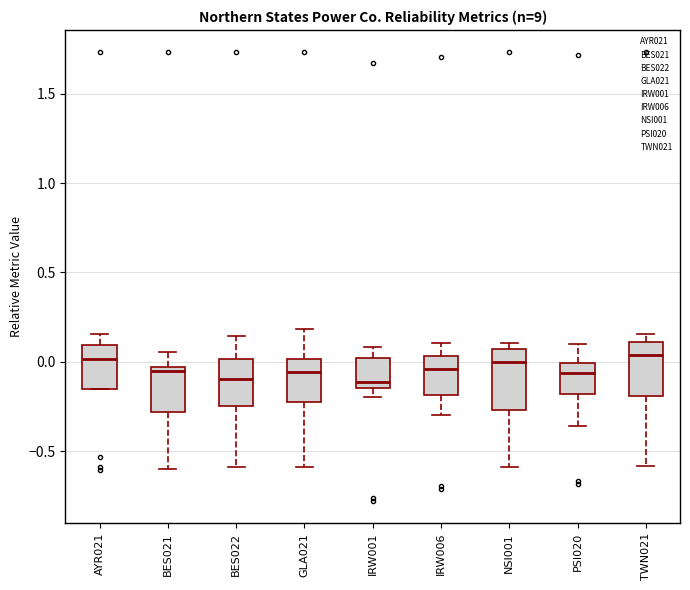

Reading left to right, read every box against the y-axis: the position of its median line, the range the box covers, and the ends of its whiskers. The values are not printed on the chart, so give them approximately, as read against the axis.

AYR021: median 0.00, box -0.15 to 0.10, whiskers -0.15 to 0.15
BES021: median -0.05 (just below the box's upper edge), box -0.30 to -0.05, whiskers -0.60 to 0.05
BES022: median -0.10, box -0.25 to 0.00, whiskers -0.60 to 0.15
GLA021: median -0.05, box -0.25 to 0.00, whiskers -0.60 to 0.20
IRW001: median -0.10, box -0.15 to 0.00, whiskers -0.20 to 0.10
IRW006: median -0.05, box -0.20 to 0.05, whiskers -0.30 to 0.10
NSI001: median 0.00, box -0.25 to 0.05, whiskers -0.60 to 0.10
PSI020: median -0.05, box -0.20 to 0.00, whiskers -0.35 to 0.10
TWN021: median 0.05, box -0.20 to 0.10, whiskers -0.60 to 0.15